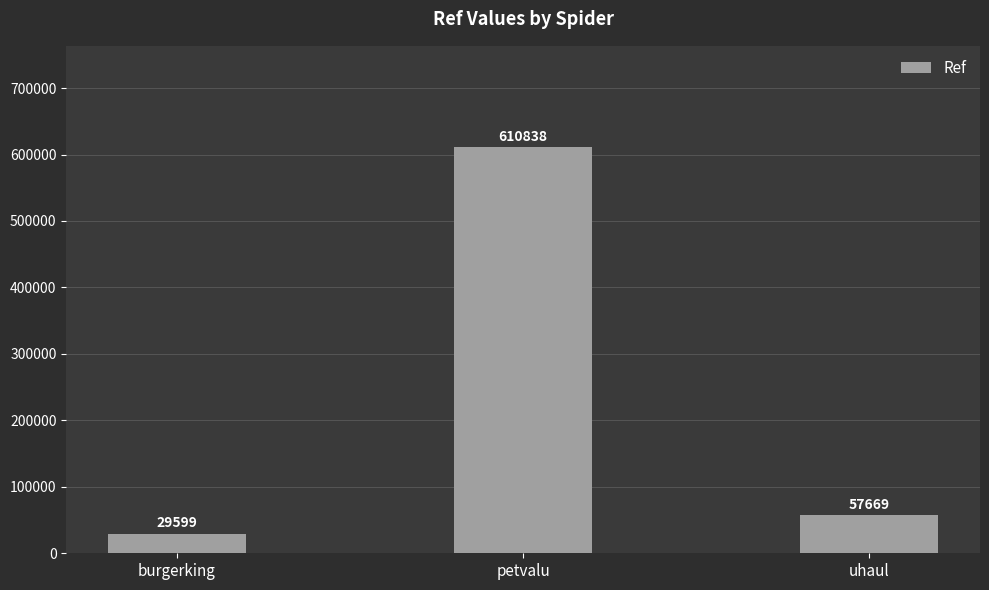

Are the bars horizontal?

No